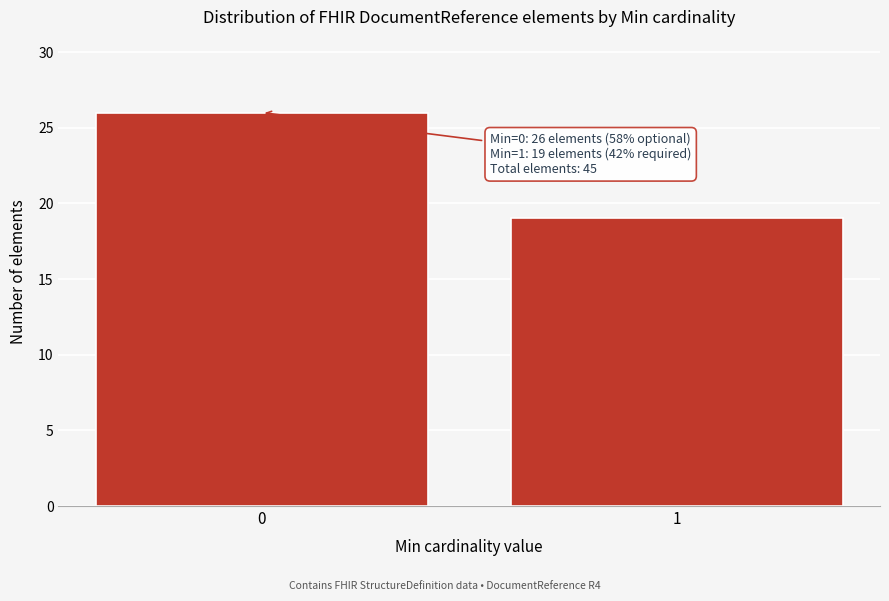

Reading left to right, what are all the values shown in this chart?

26	19